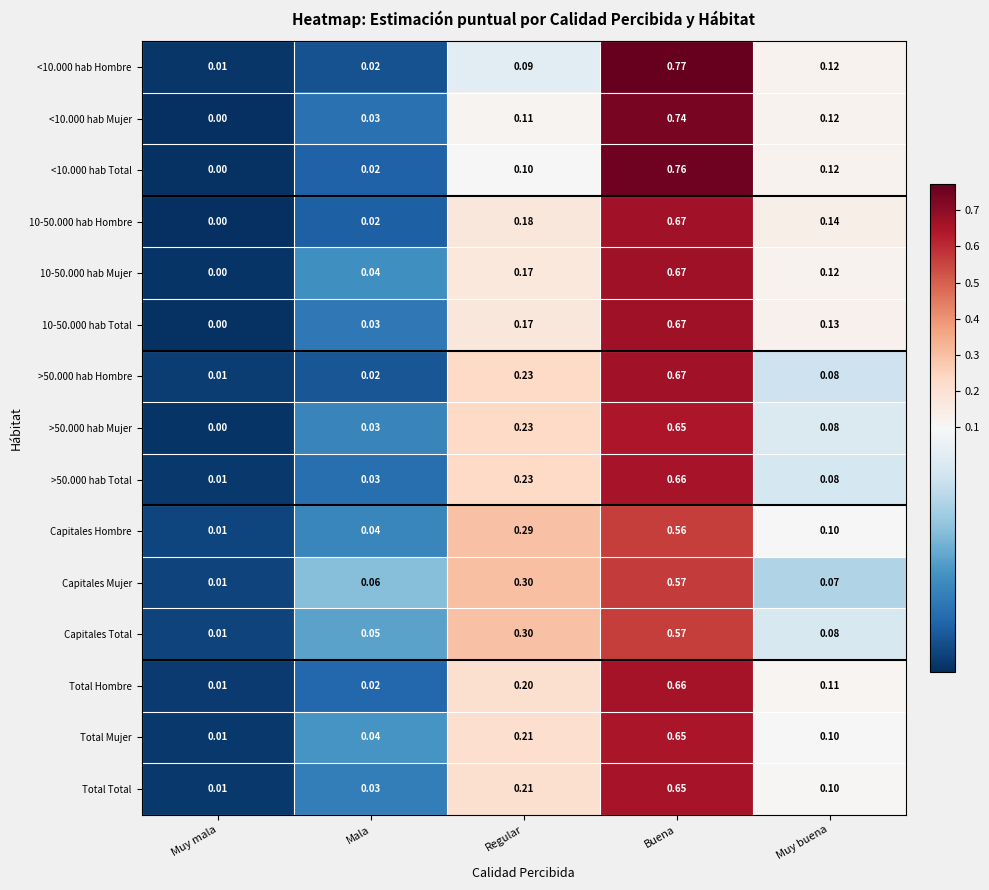

List the labels in order of Total Mujer value, largest first.

Buena, Regular, Muy buena, Mala, Muy mala